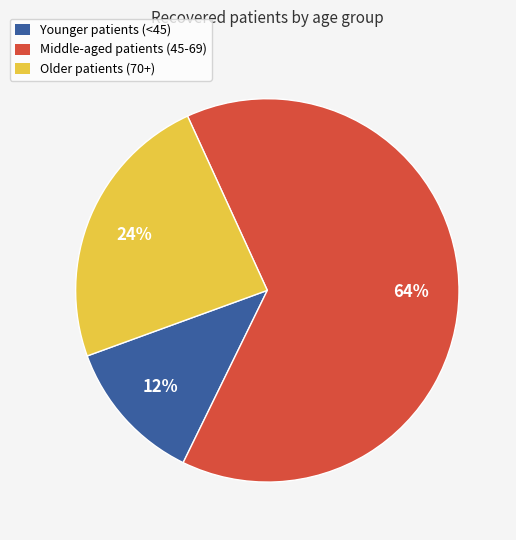

Does any single category account for the majority?

Yes